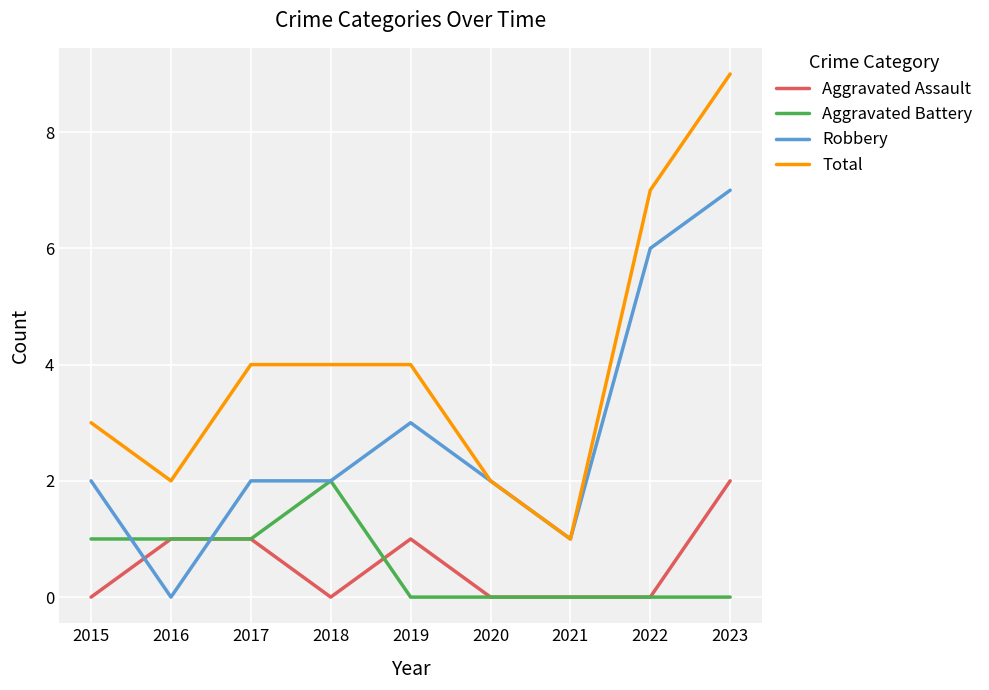

Is it true that Aggravated Assault equals 0 at 2022?

True